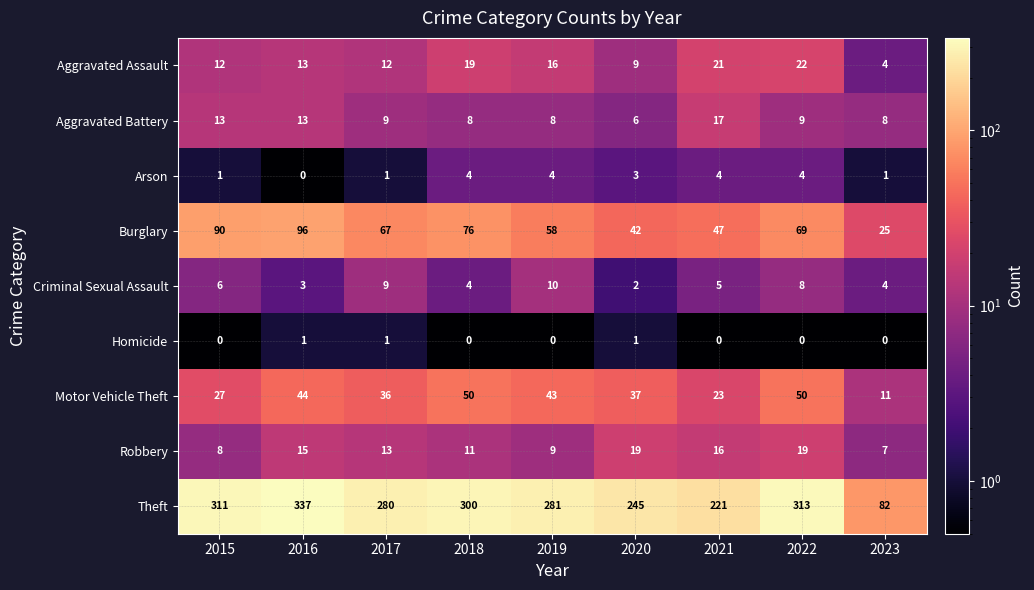

What is the difference between the maximum and minimum values in the Burglary series?

71